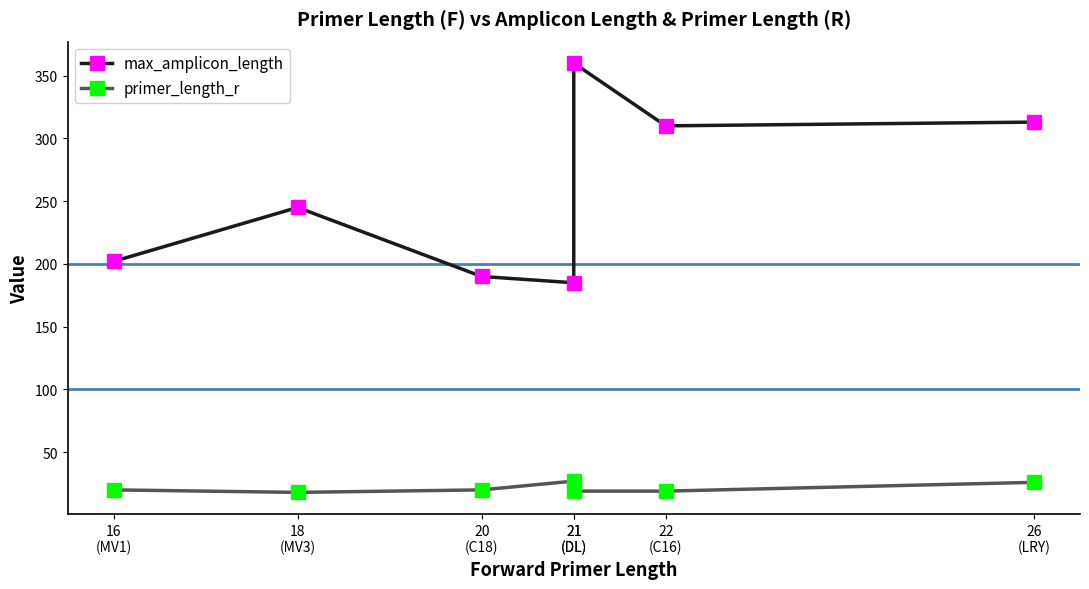

At which category is the sum across all series the highest?

21
(DL)